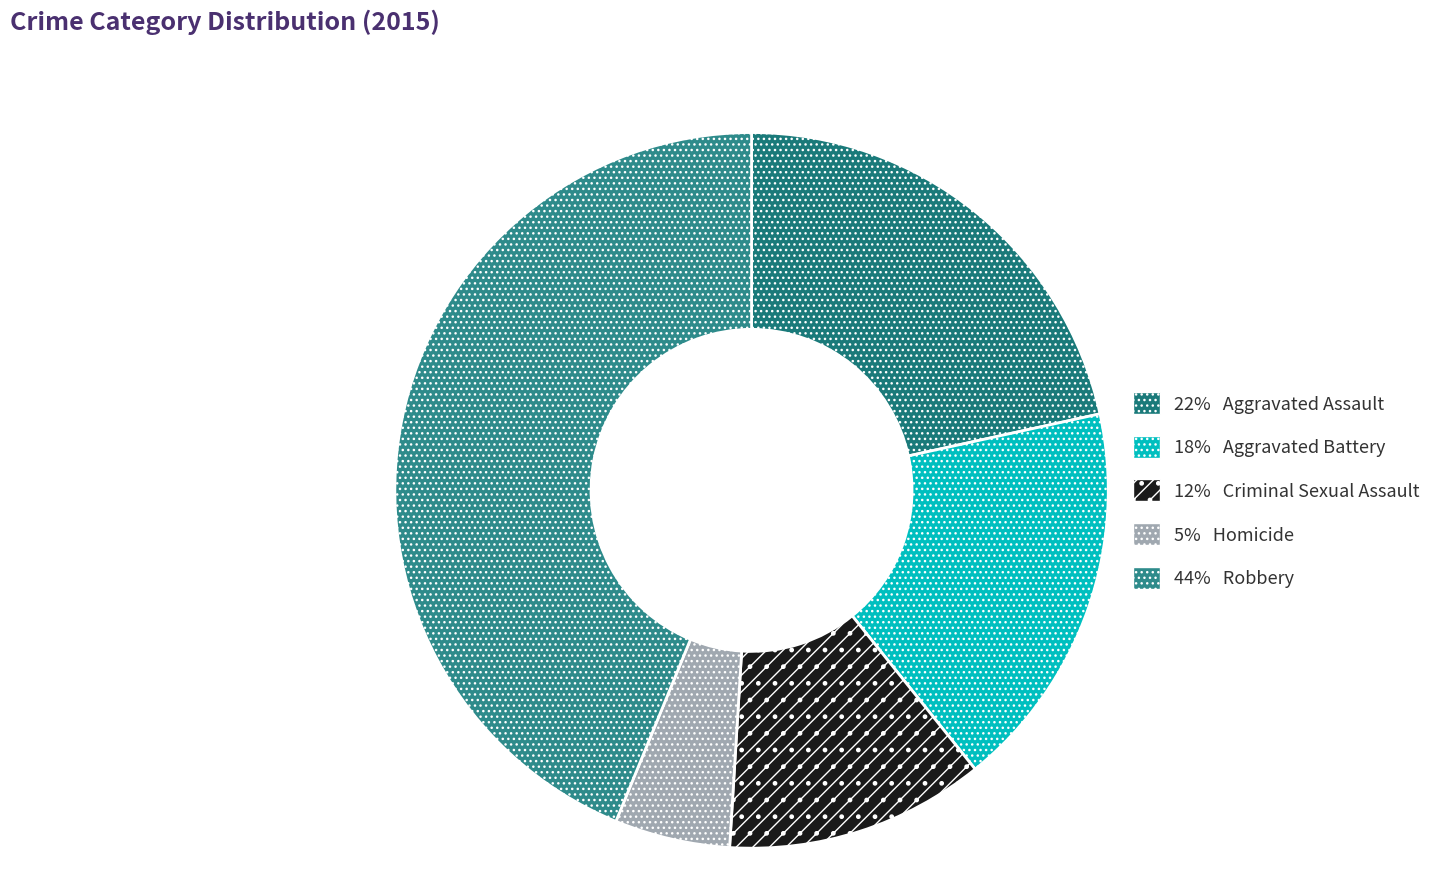

To the nearest percent, what is the average slice percentage?

20%